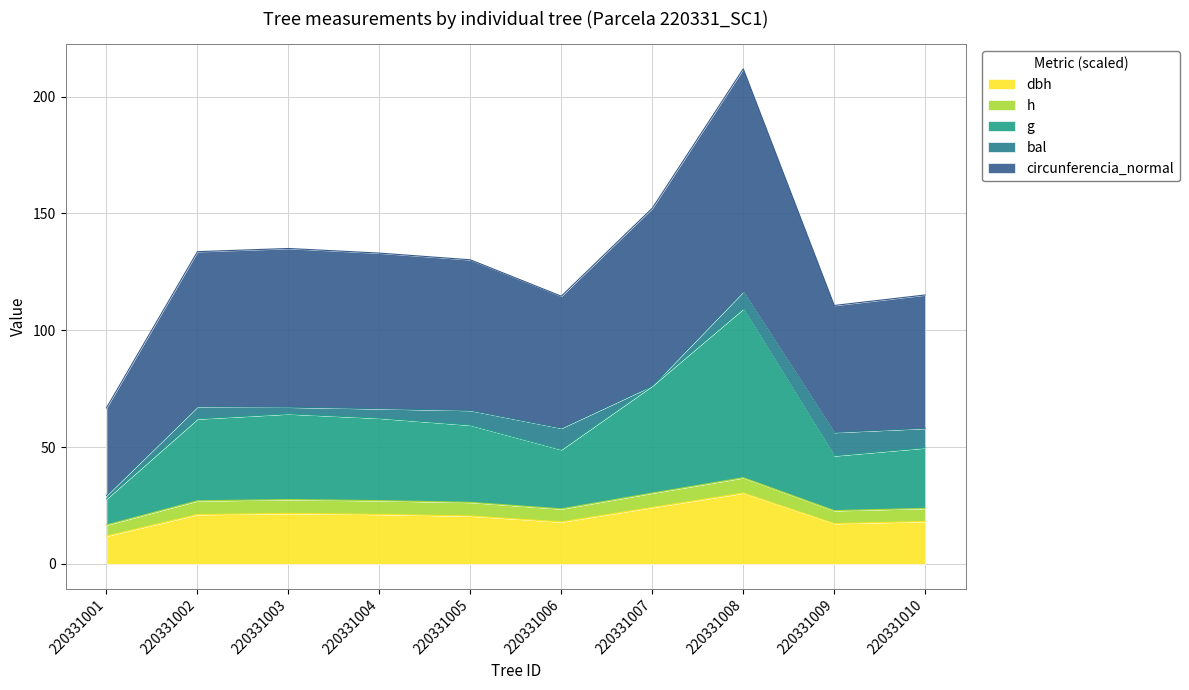

True or false: circunferencia_normal and dbh intersect in this chart.

False